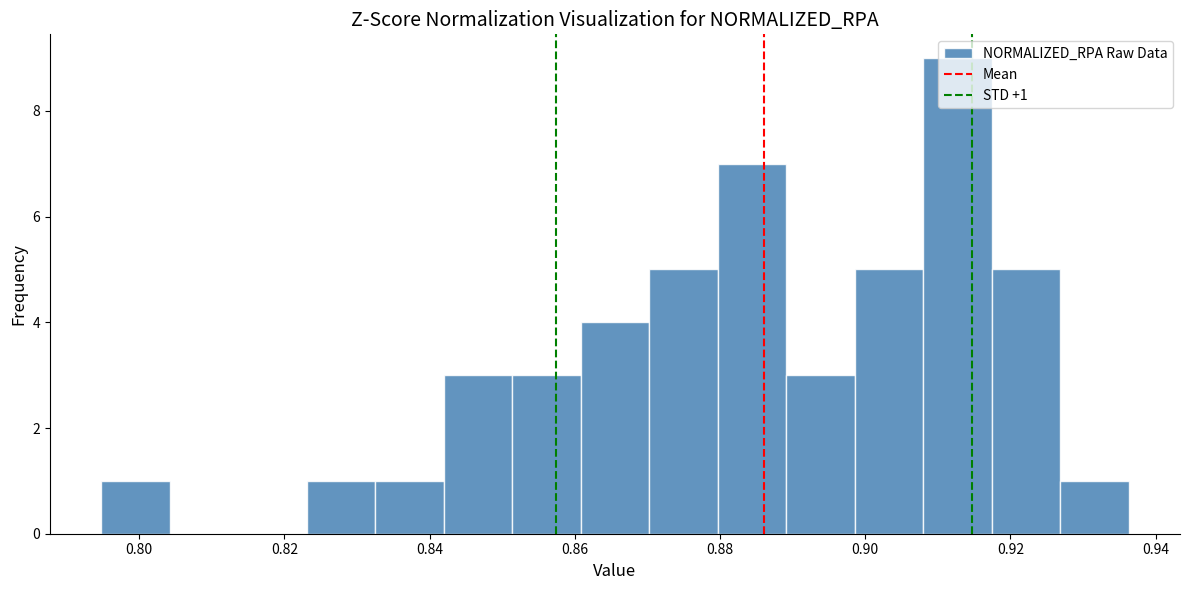

Over which range of the x-axis is the bar tallest?

0.908 to 0.918